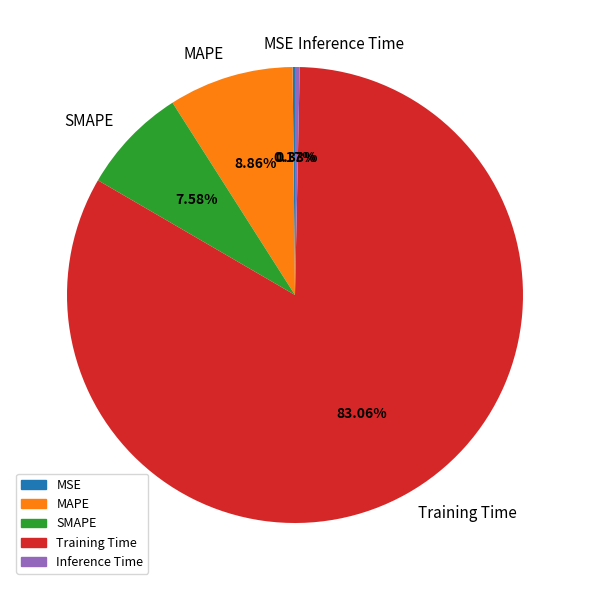

What percentage is the SMAPE slice, to the nearest percent?

8%